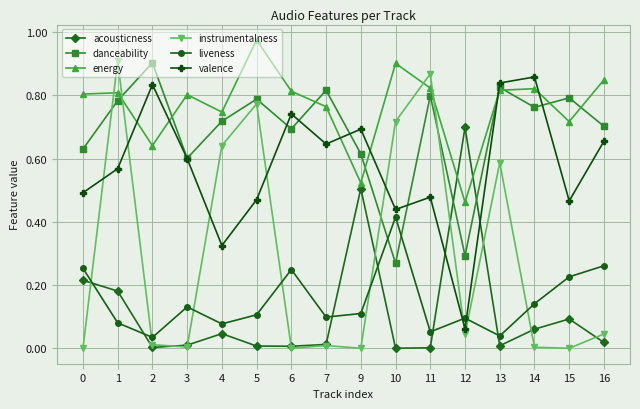

Is the value of energy at 4 greater than the value of acousticness at 2?

Yes